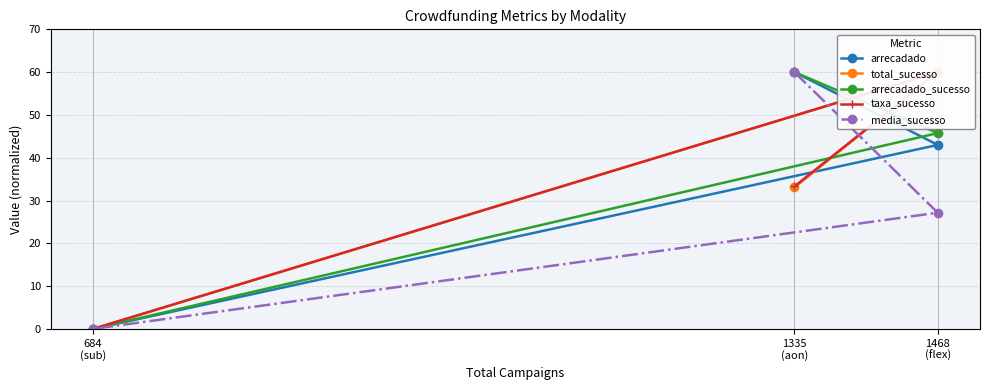

How many lines are shown in the chart?

5